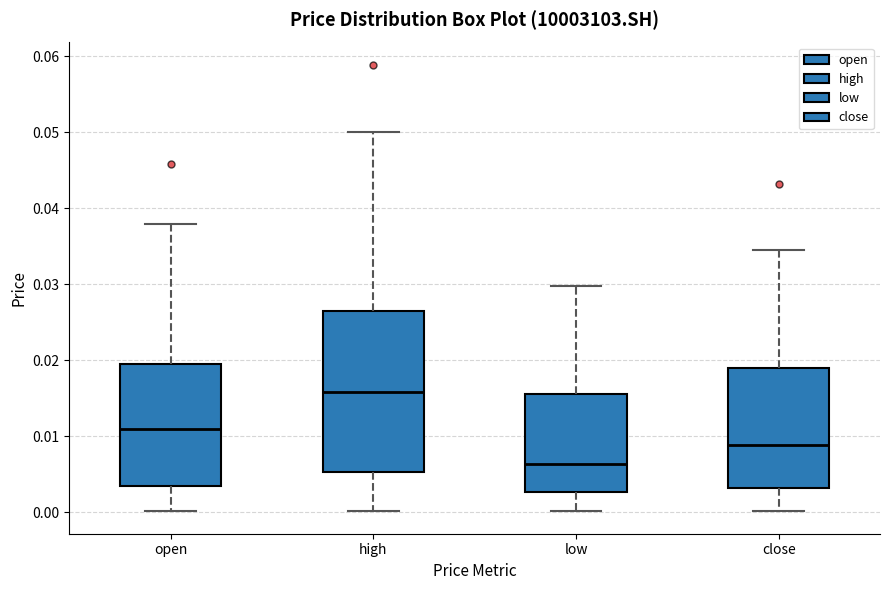

Which box's median line is the highest?

high